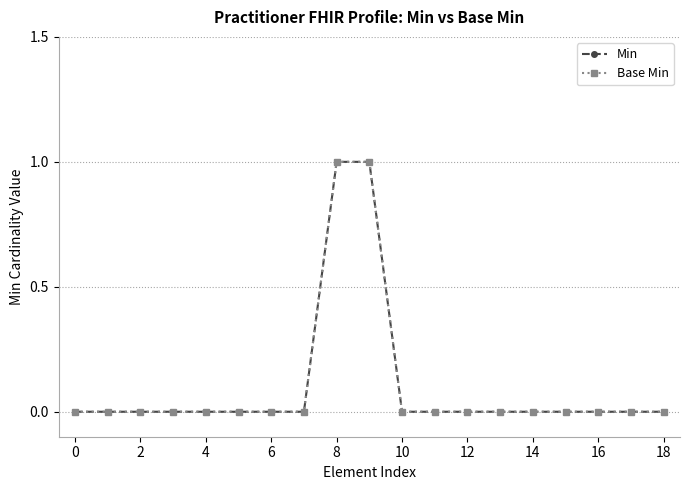

Reading left to right, transcribe all the data shown in this chart.

Min: 0	0	0	0	0	0	0	0	1	1	0	0	0	0	0	0	0	0	0
Base Min: 0	0	0	0	0	0	0	0	1	1	0	0	0	0	0	0	0	0	0